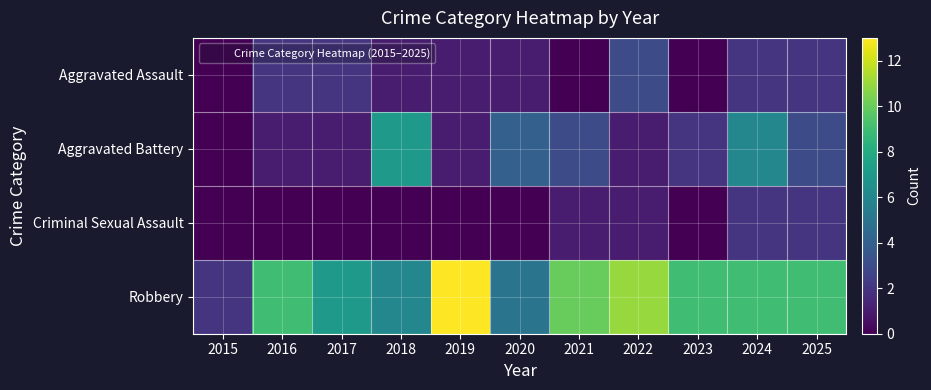

How many data points does each series have?

11